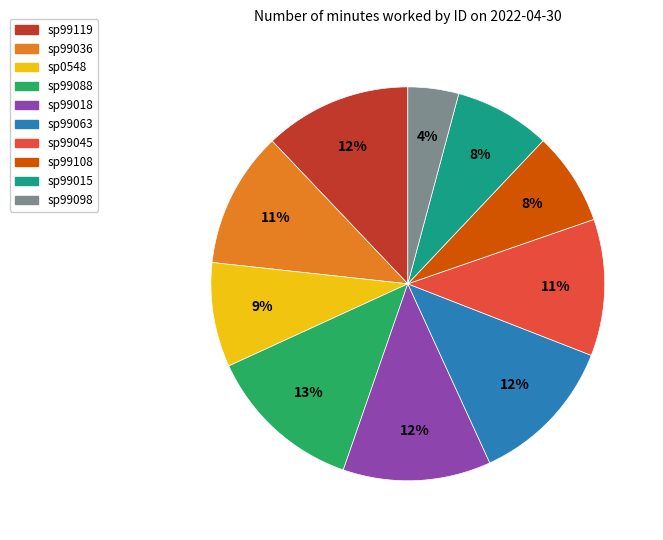

To the nearest percent, what percentage of the pie is sp99036?

11%